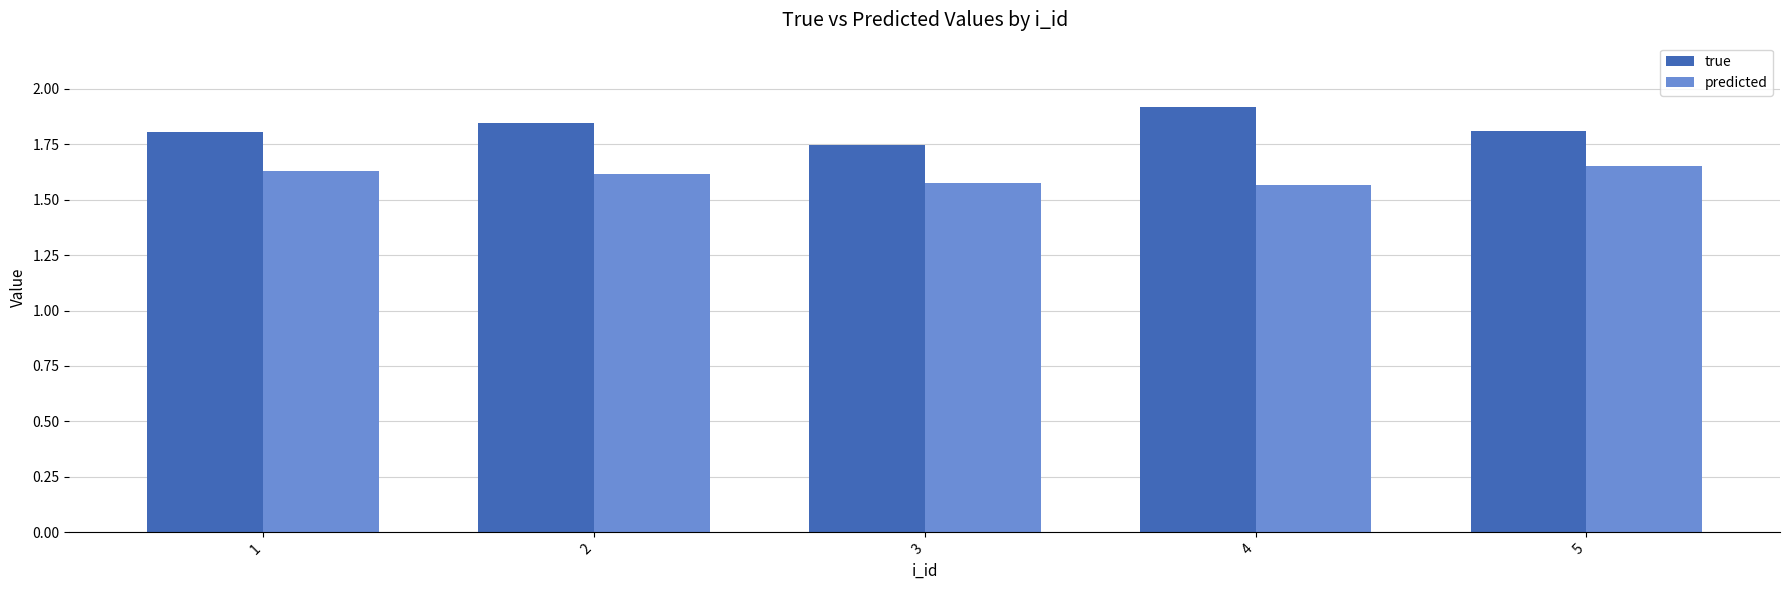

What is the sum of the true values at 5 and 1?

3.6